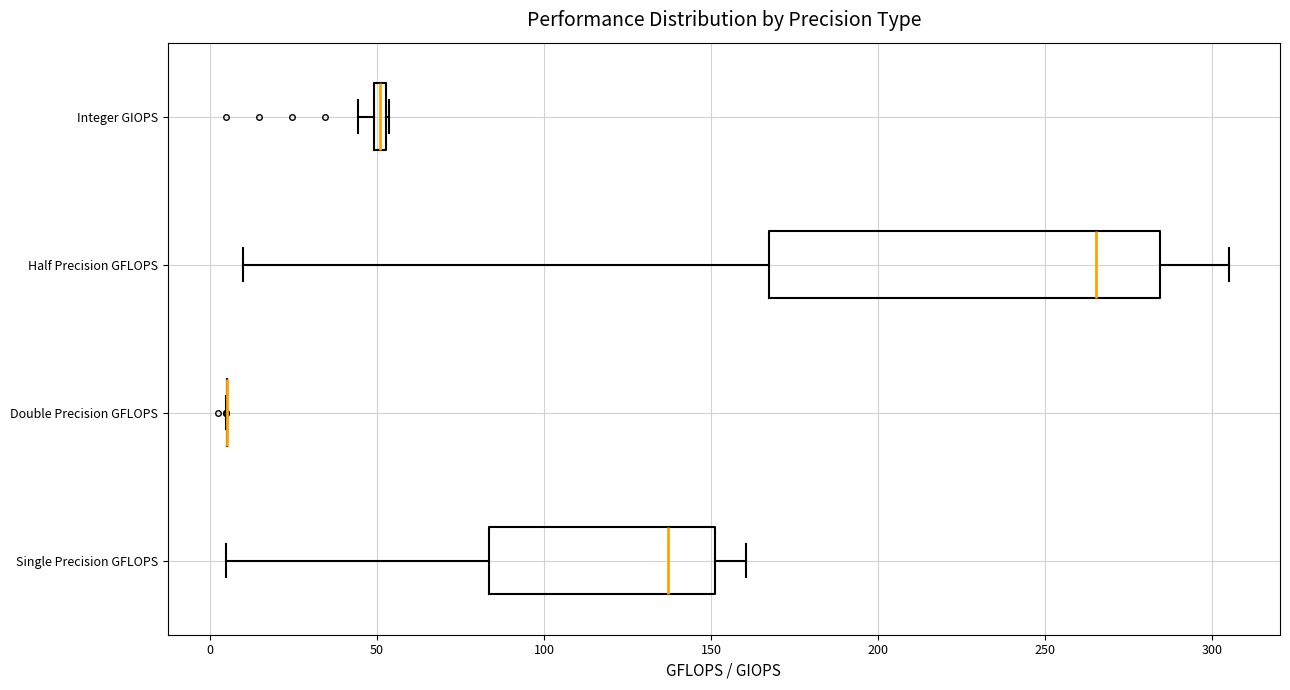

Where does the median line of the box for Single Precision GFLOPS sit on the x-axis? The values are not printed on the chart, so give them approximately, as read against the axis.

135